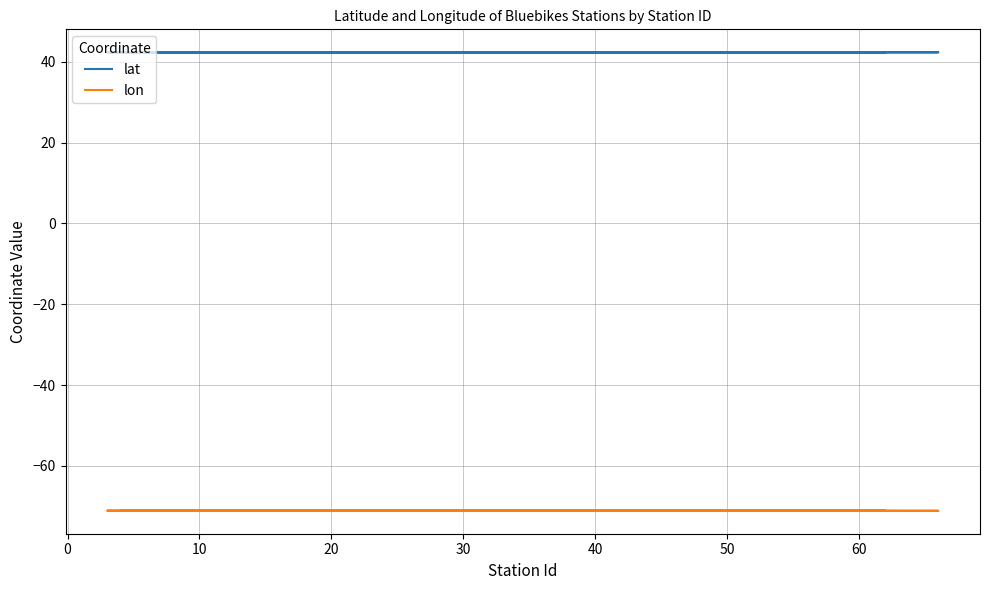

Does the chart have visible grid lines?

Yes